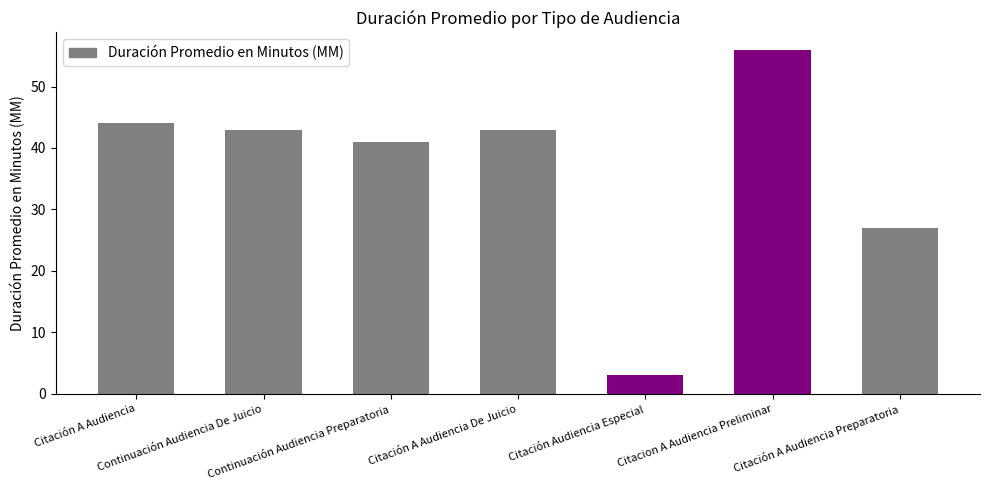

What is the maximum value shown in the chart?

56